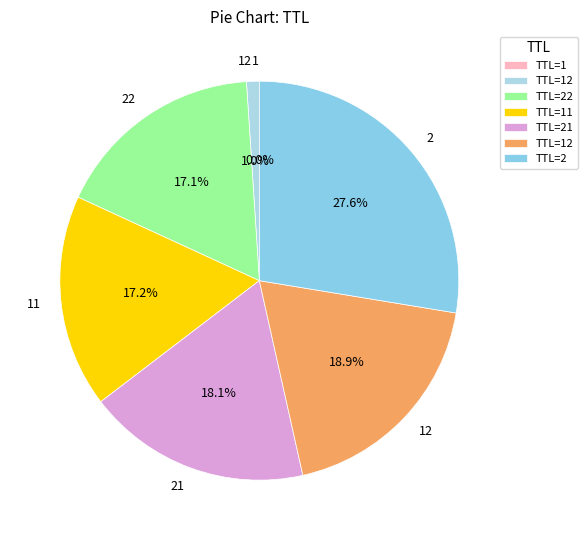

How many slices are in this pie chart?

7